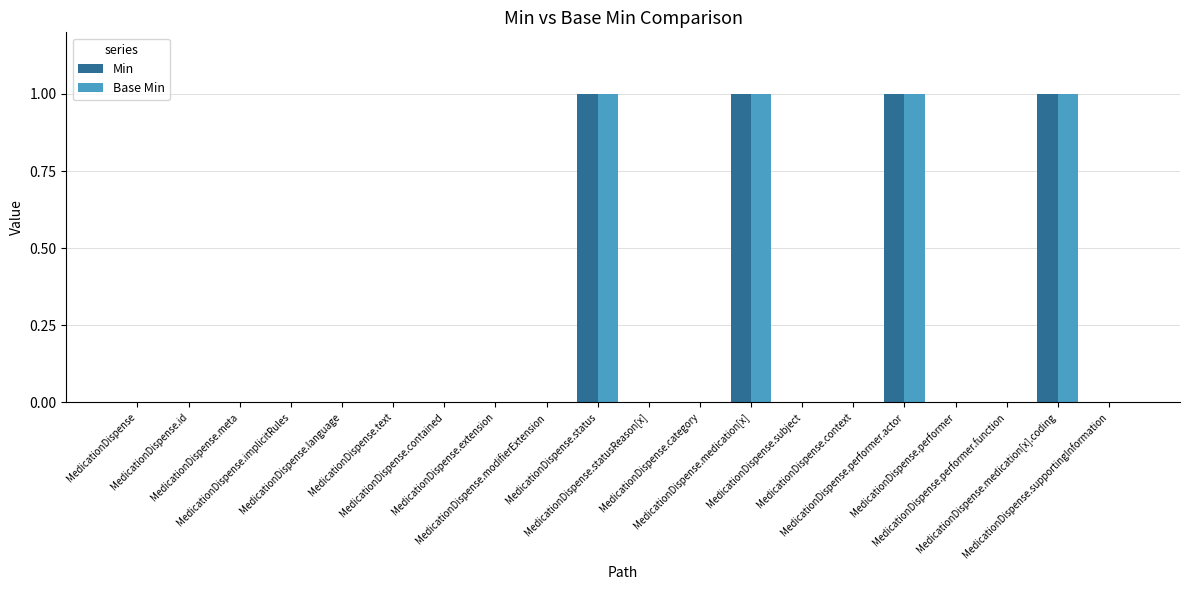

How many Min values are between 0 and 1?

20